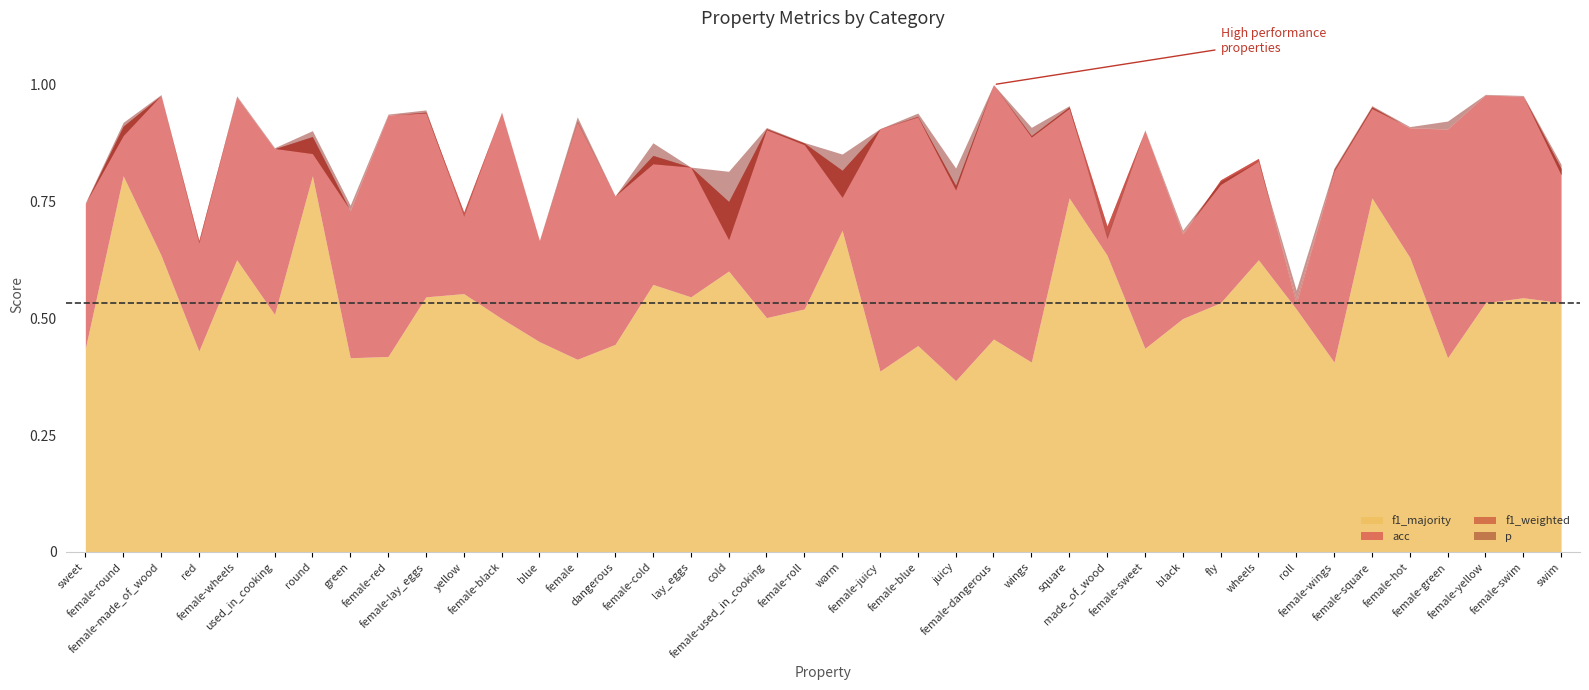

What is the total value across all series at sweet?

2.7